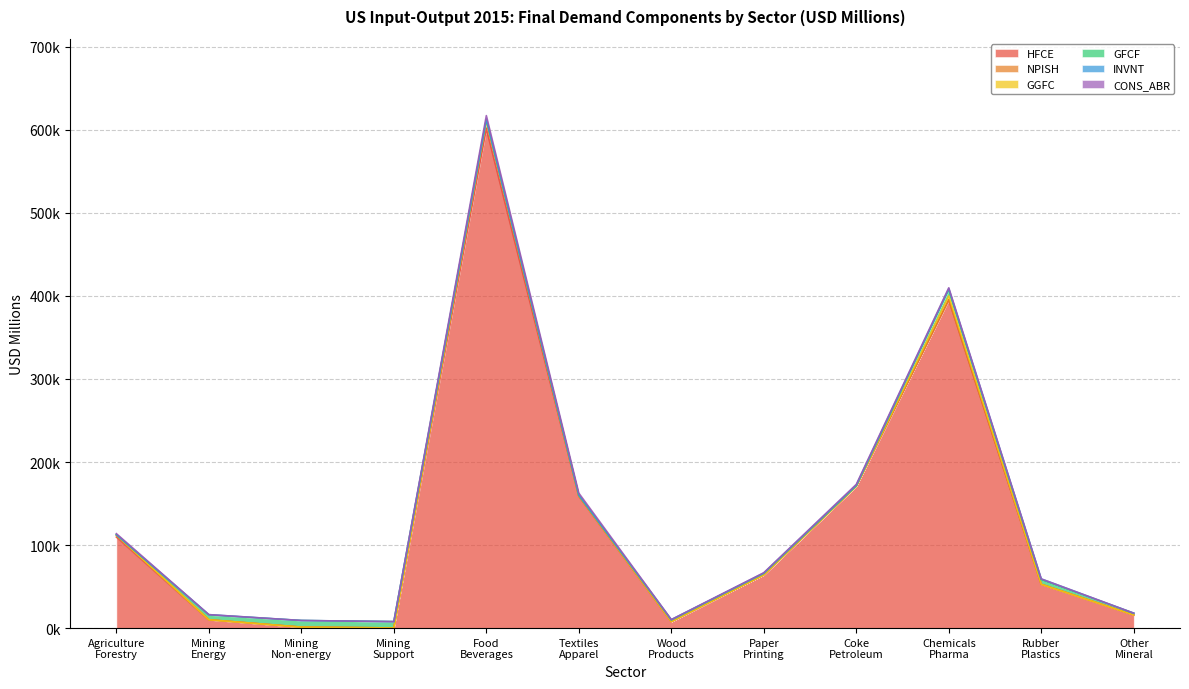

True or false: Mining and quarrying of non-energy and Mining and extraction of energy intersect in this chart.

True